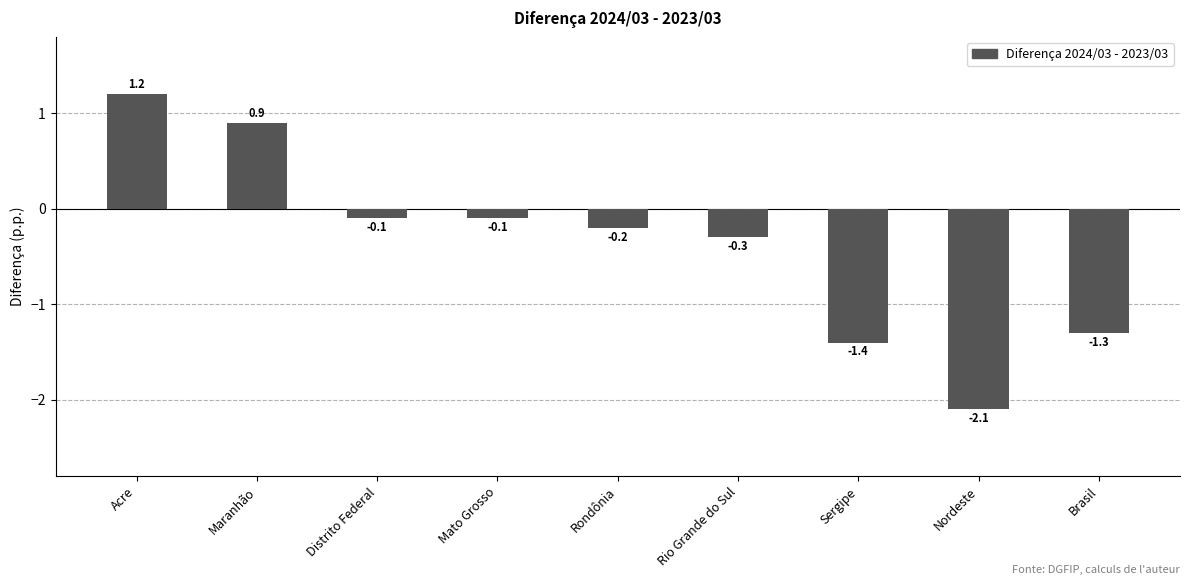

What value does the data have at Brasil?

-1.3